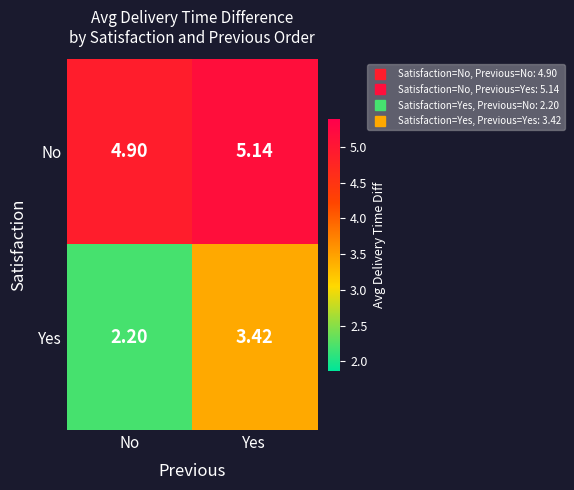

Which series has the largest total across all categories?

No